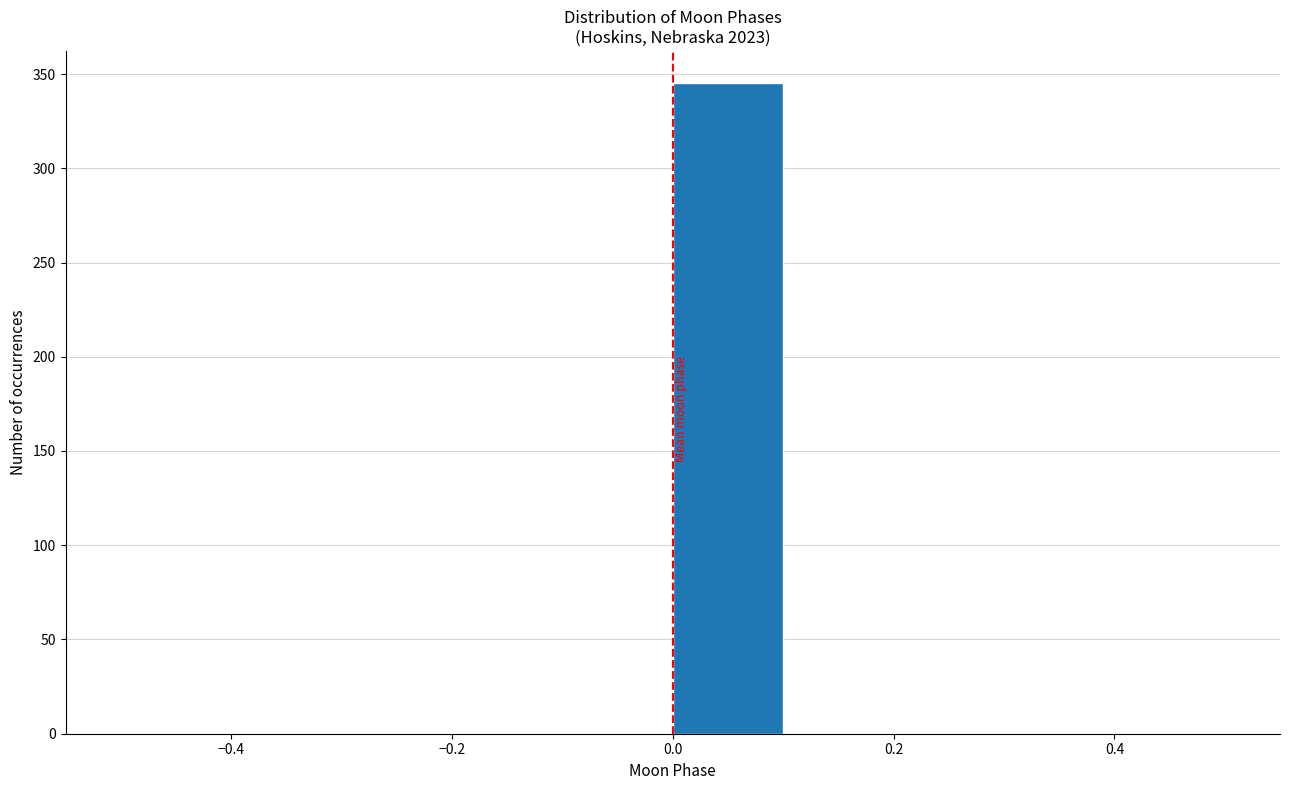

Over which range of the x-axis is the bar tallest?

0.0 to 0.1